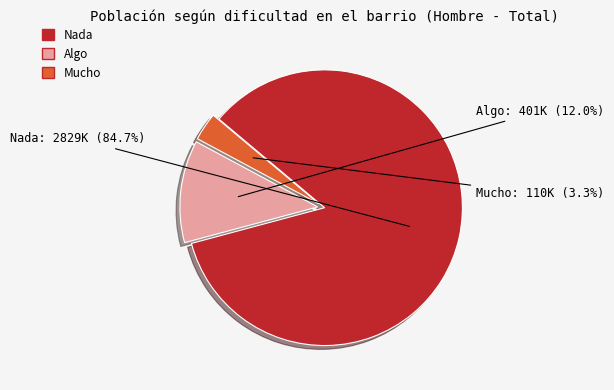

To the nearest percent, what is the average slice percentage?

33%